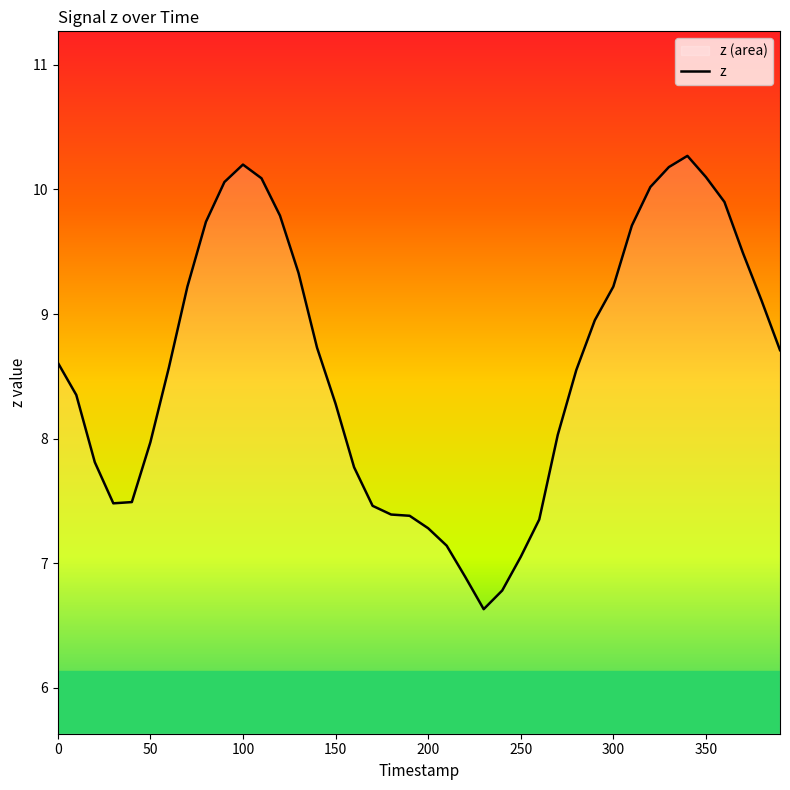

At which category does the chart reach its minimum across all series?

230